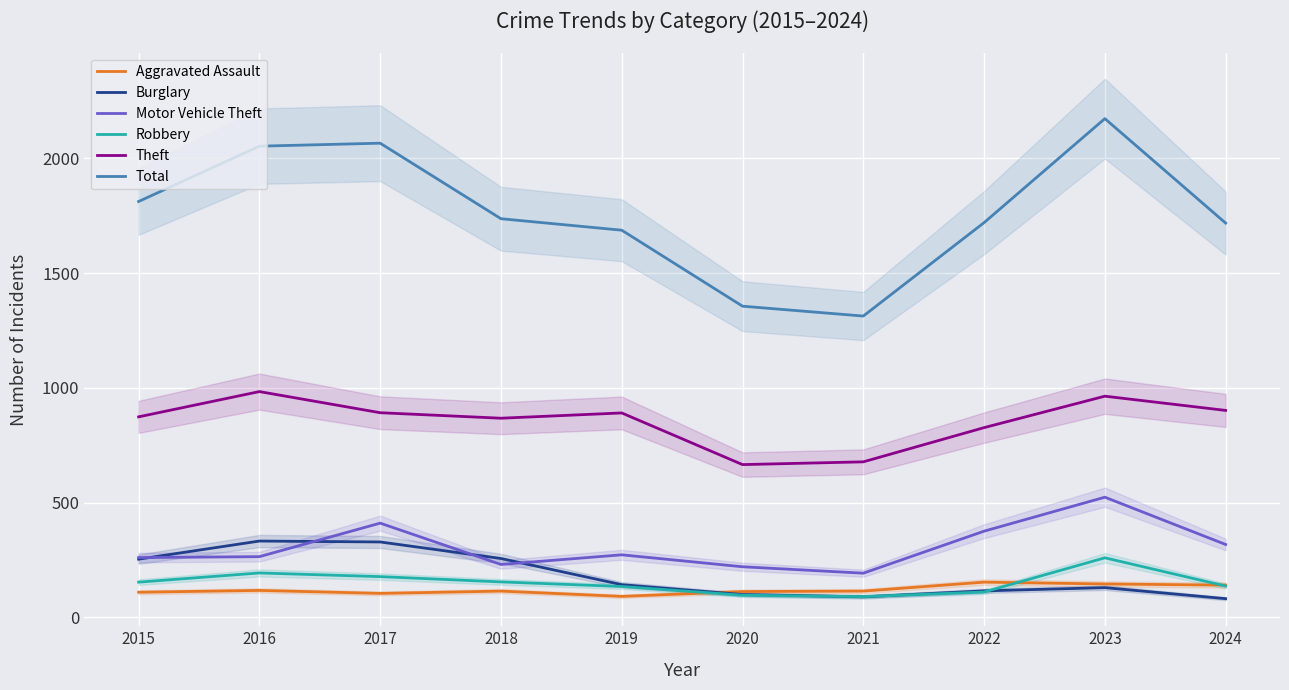

True or false: Theft has a value of 984 at 2016.

True